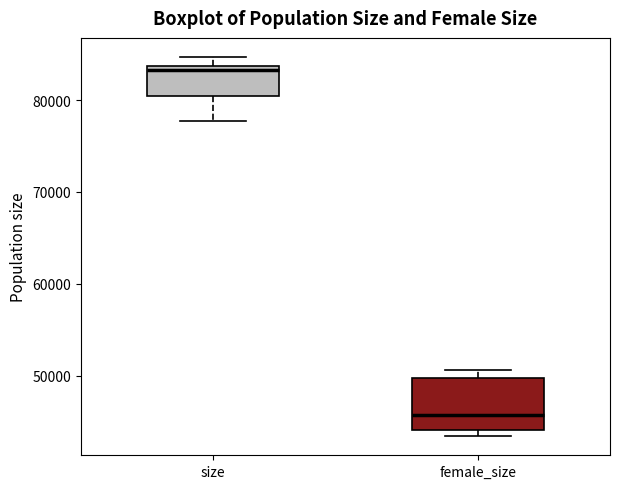

Reading left to right, transcribe this box plot: for each box, give where its median line is, the range the box spans, and where its two whiskers end, as read against the y-axis. The values are not printed on the chart, so give them approximately, as read against the axis.

size: median 83000, box 80000 to 84000, whiskers 78000 to 85000
female_size: median 46000, box 44000 to 50000, whiskers 43000 to 51000